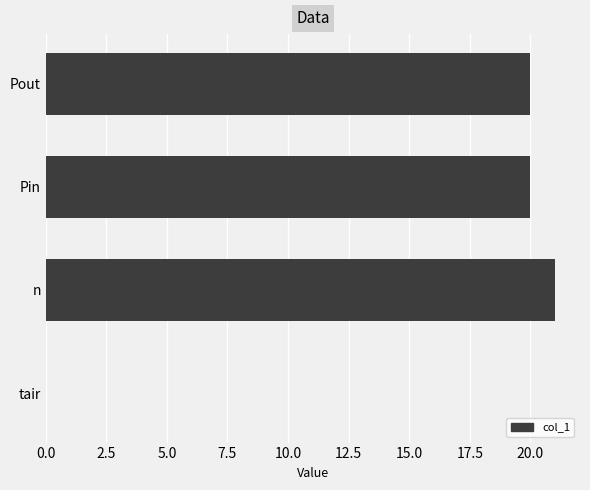

Between tair and n, which is larger?

n